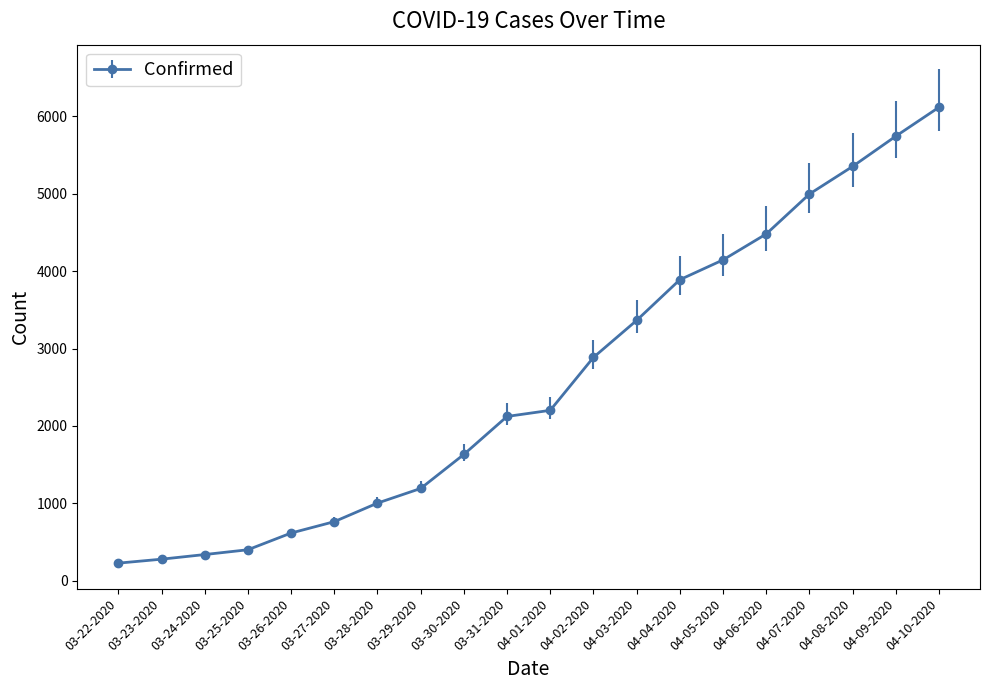

What is the label of the 15th point from the left?

04-05-2020